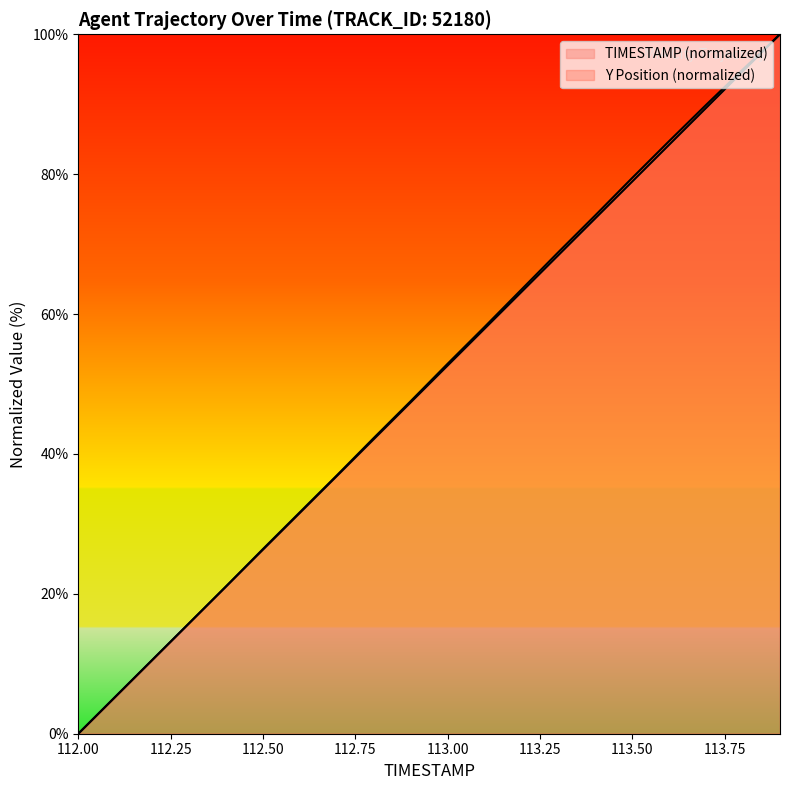

What is the value of the TIMESTAMP point at the 17th from the left?

84.2